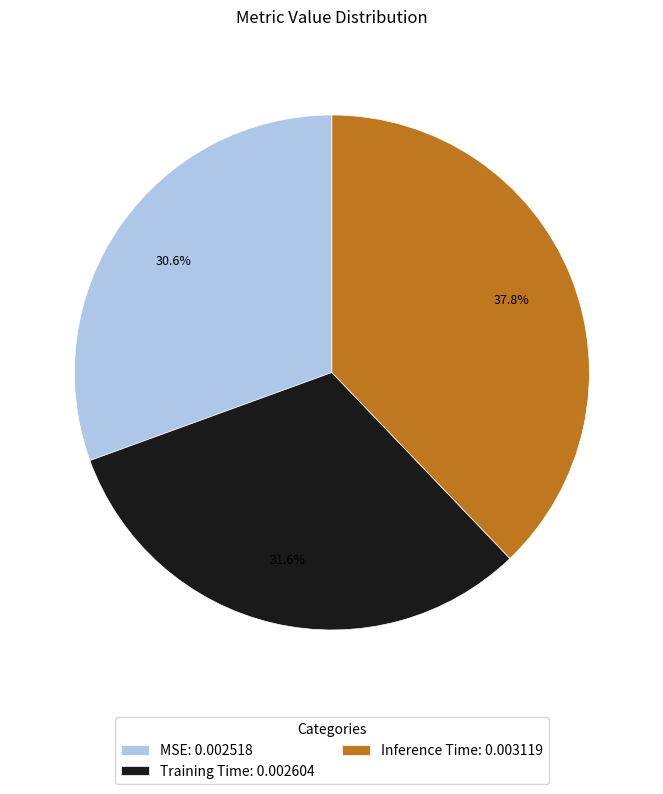

Rank the categories by value from highest to lowest.

Inference Time, Training Time, MSE